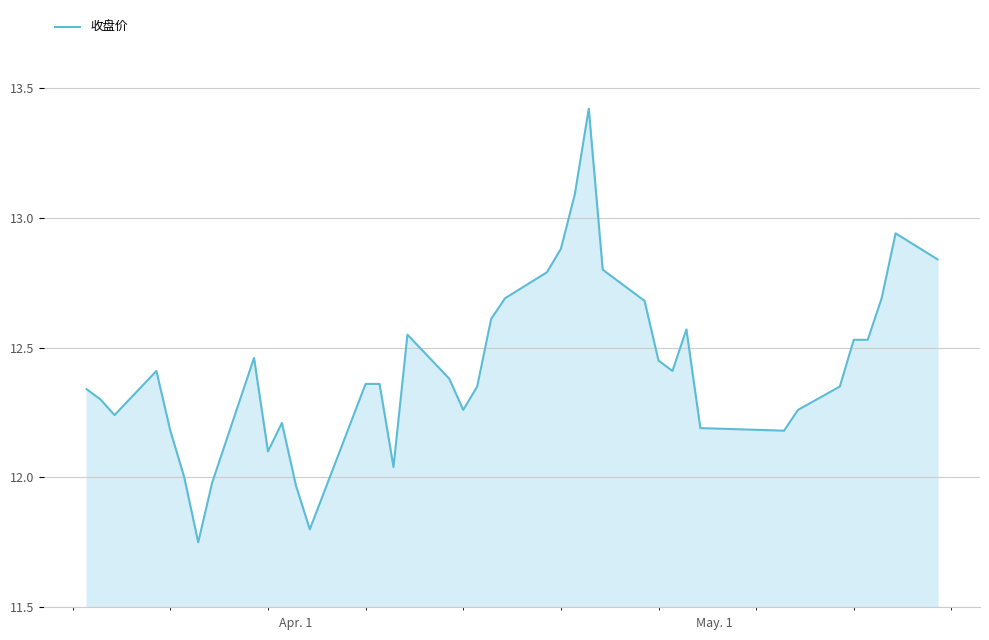

What is the maximum value shown in the chart?

13.4